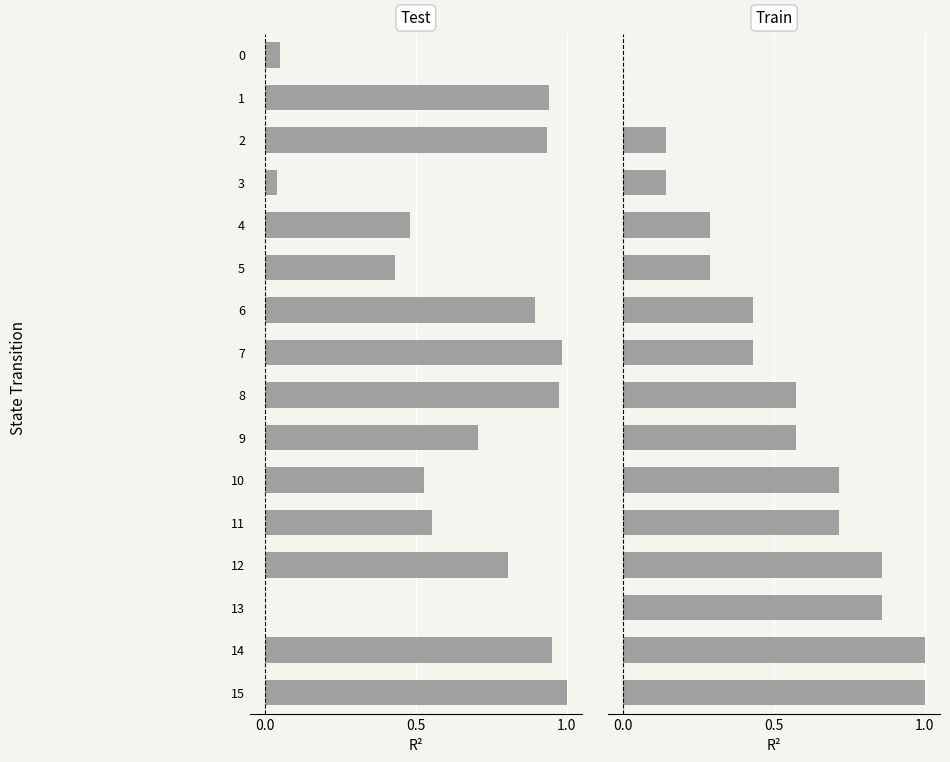

At which category is the sum across all series the highest?

15